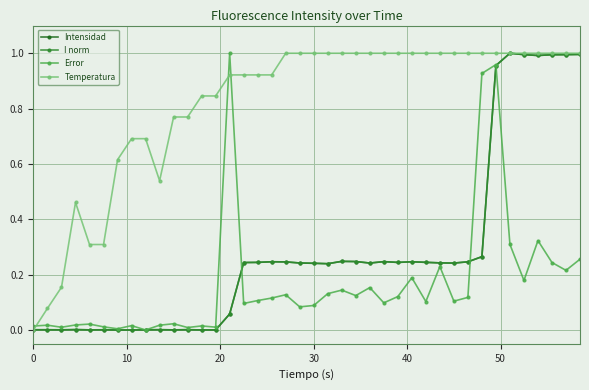

True or false: Intensidad has more than 1 points higher than both neighbors.

True